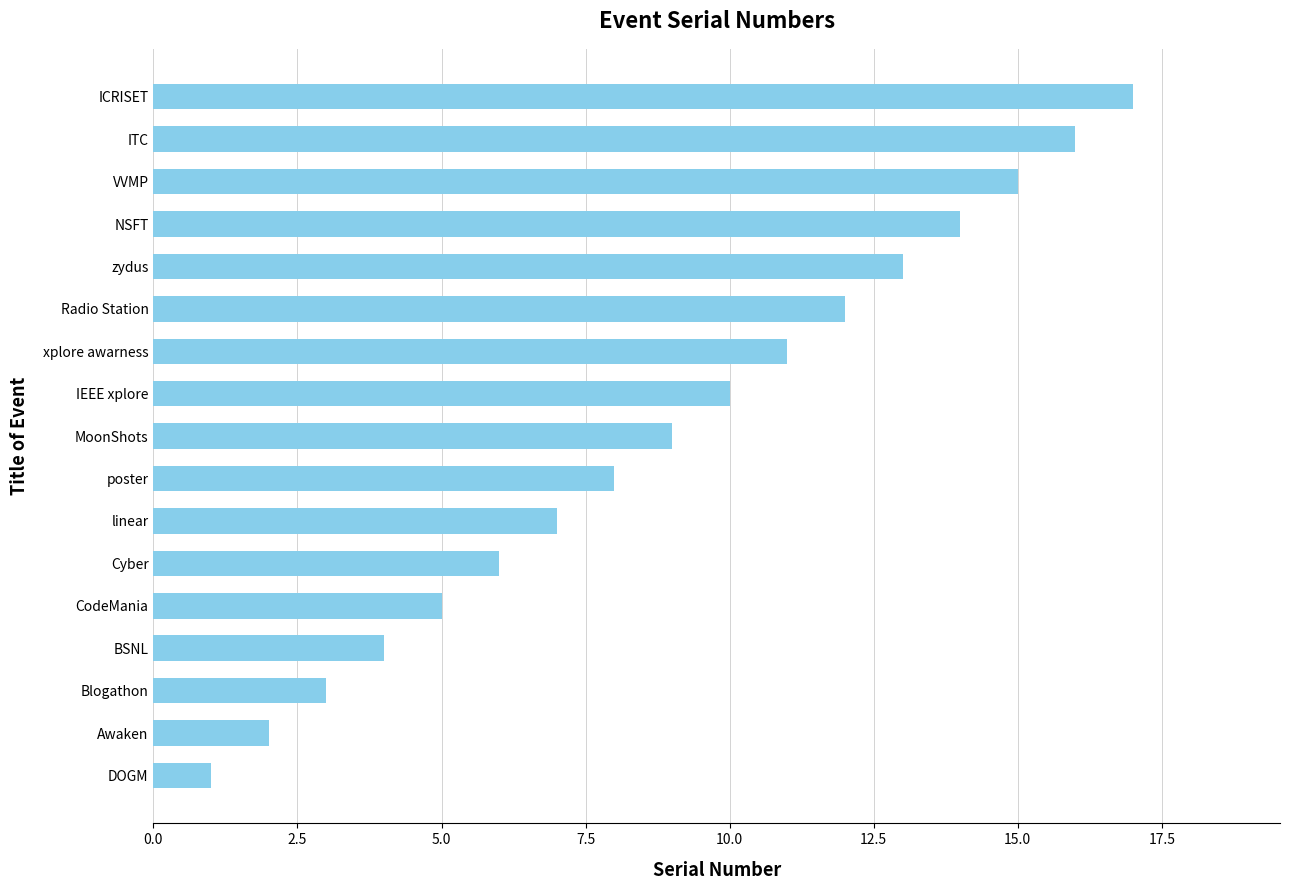

What is the change in value from Radio Station to ITC?

+4